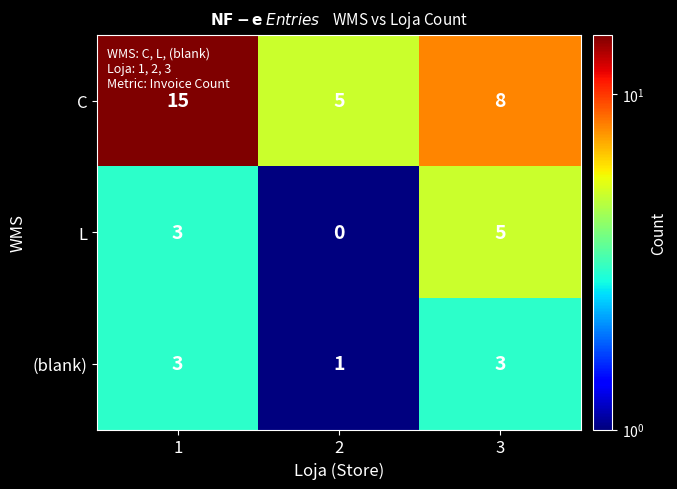

The value of (blank) at 2 is 1. True or false?

True